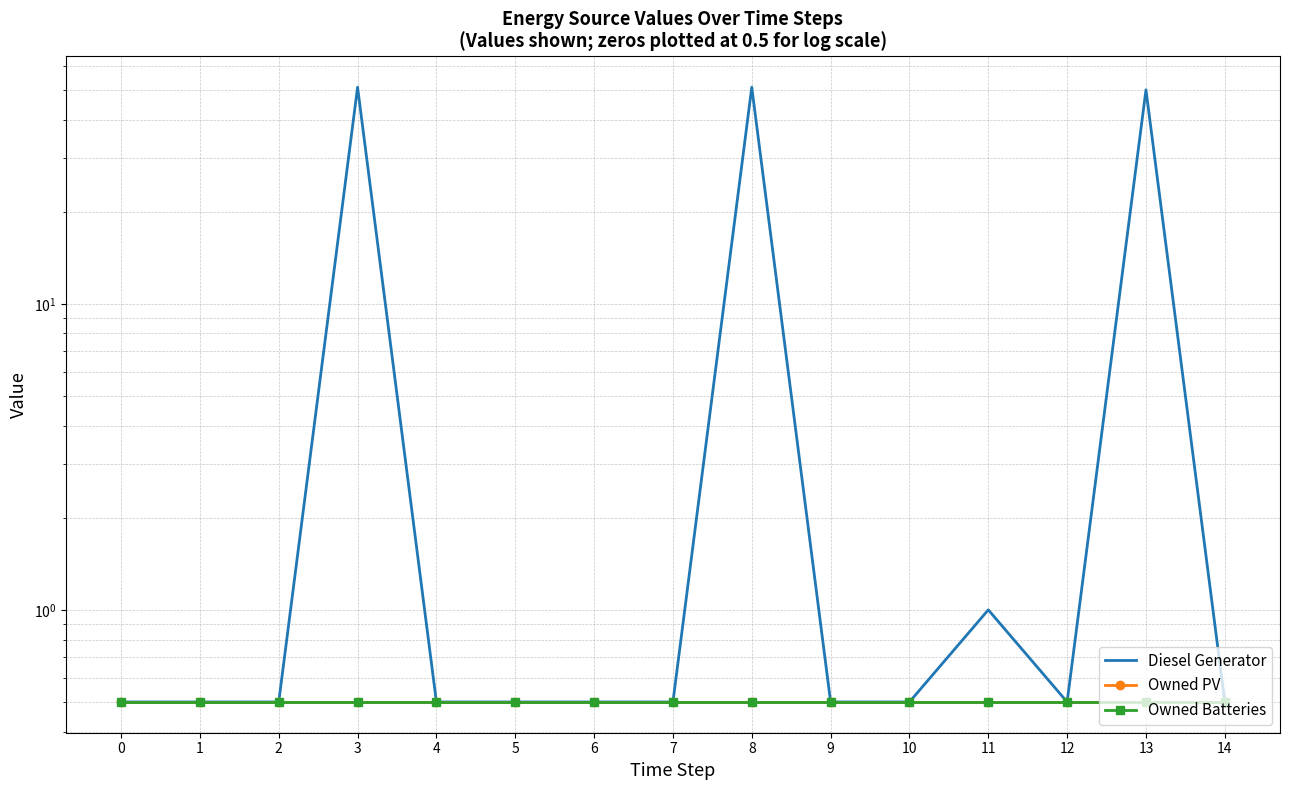

Which series has the largest total across all categories?

Diesel Generator